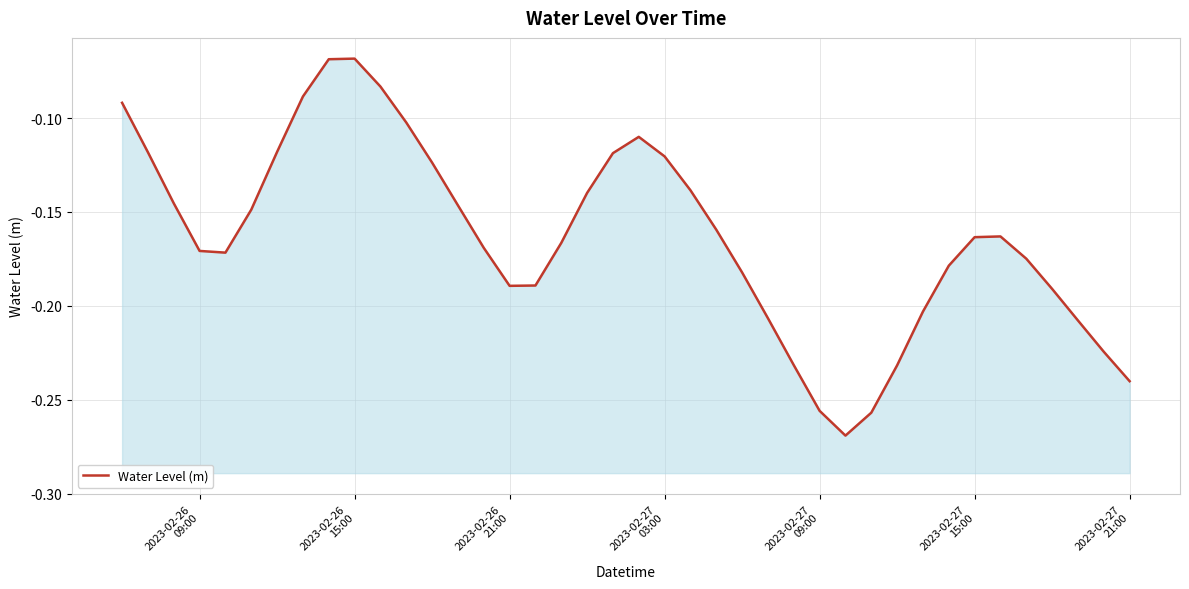

Where is the data nearest to the value 0?

2023-02-26 15:00